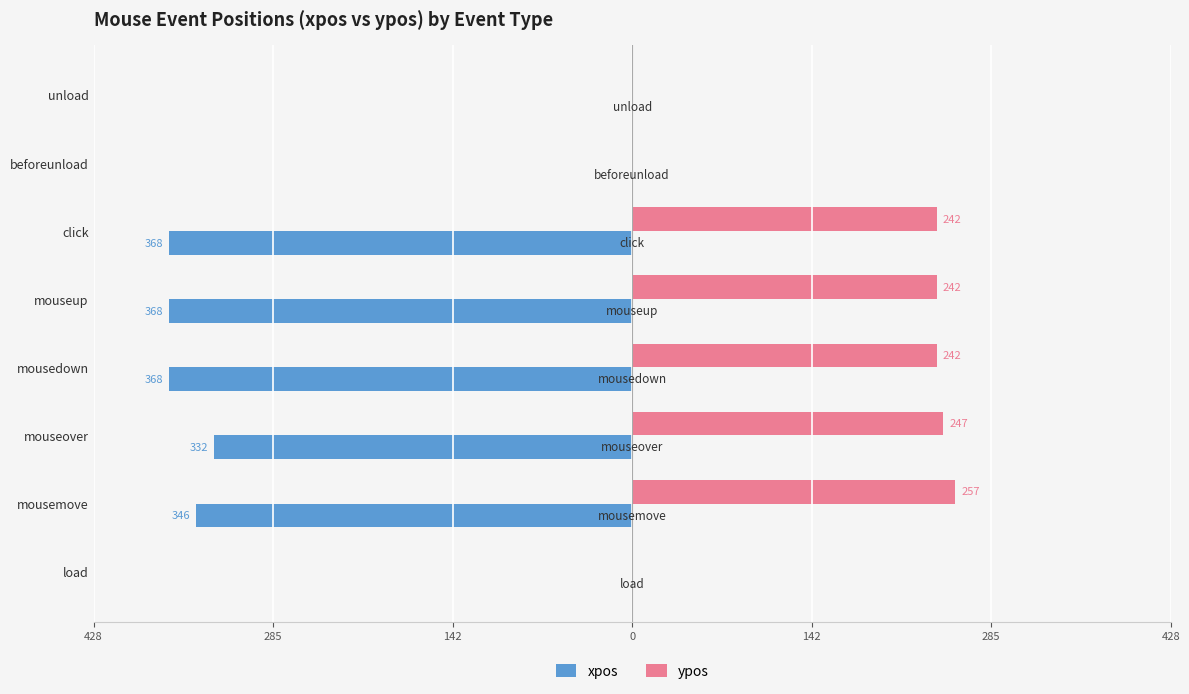

What are all the series names shown in the legend?

xpos, ypos